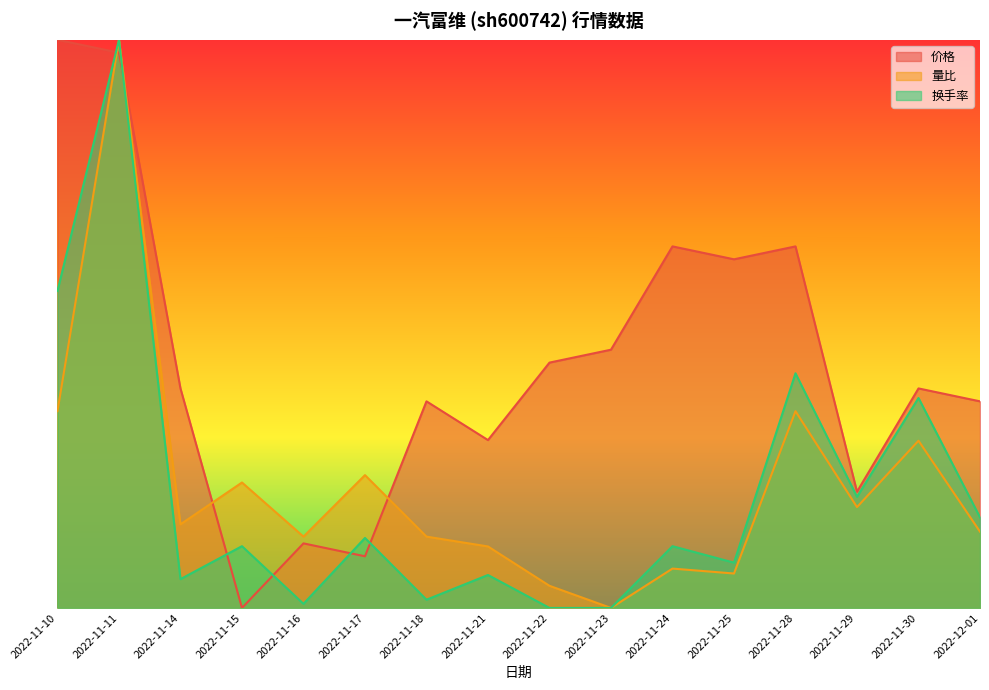

What is the label of the 6th point from the left?

2022-11-17